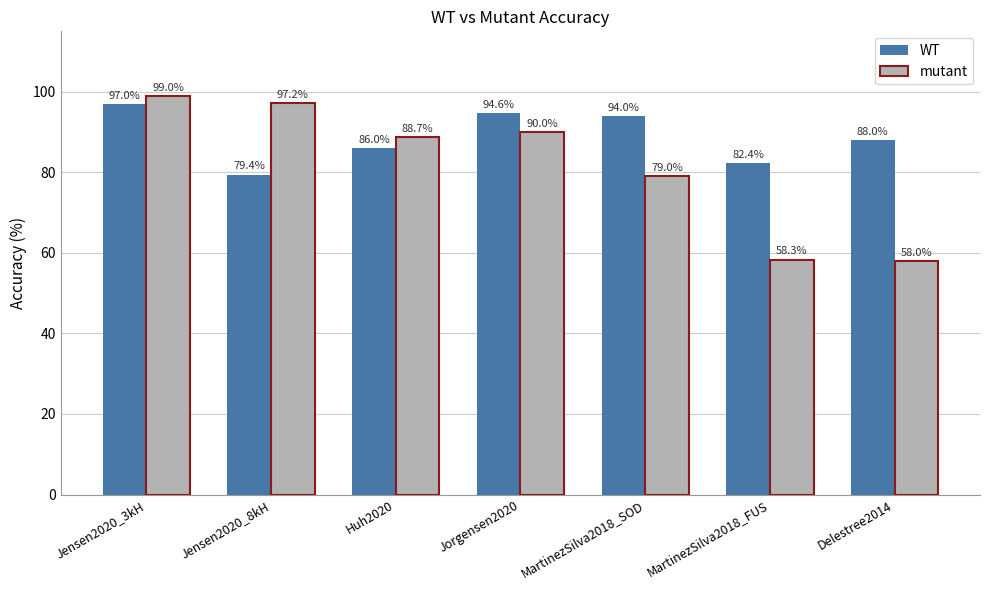

What is the sum of all WT values?

621.4